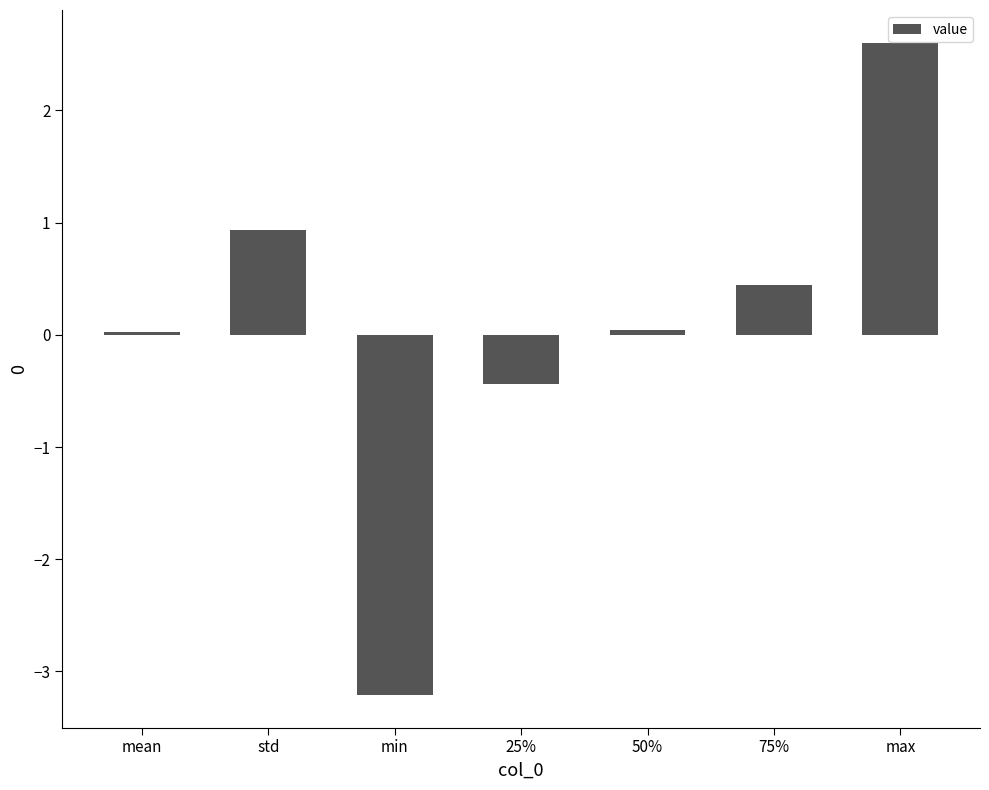

What is the difference between the maximum and minimum values?

5.8